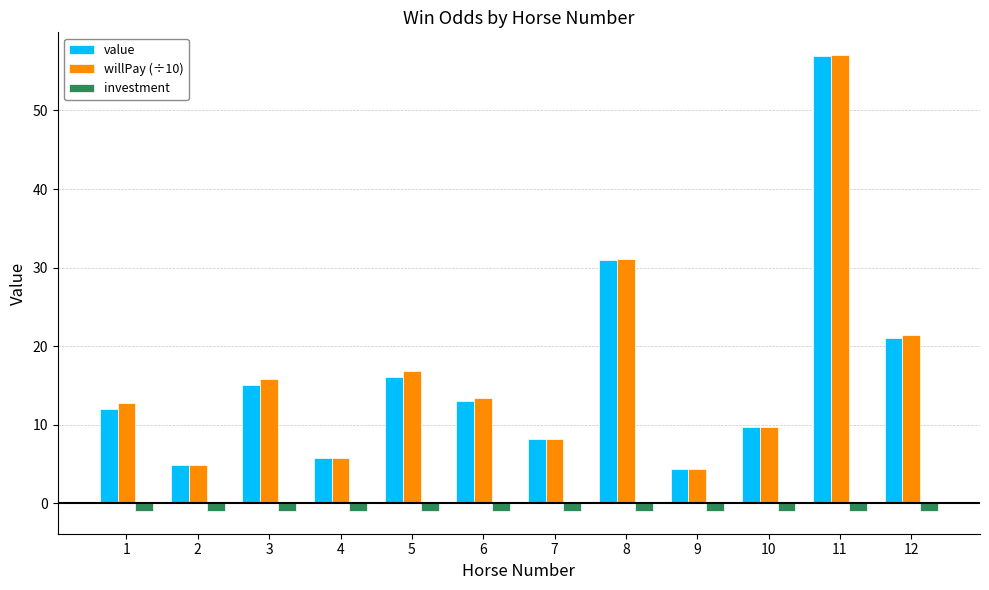

What is the lowest value of the willPay (÷10) series?

4.3